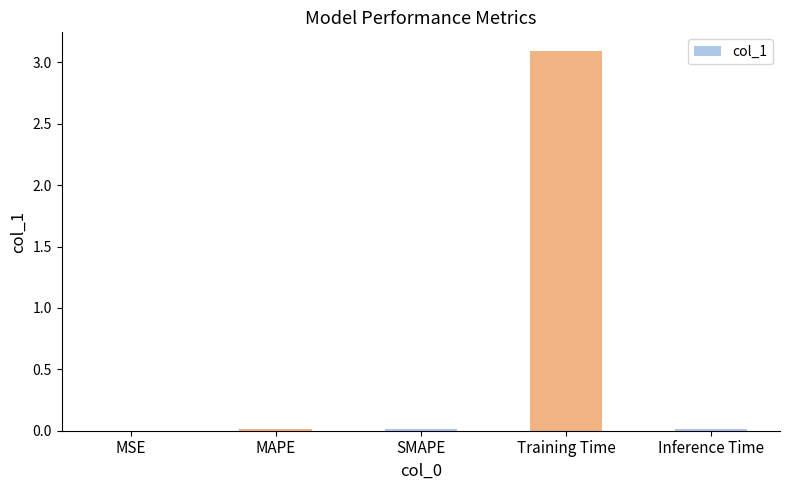

What is the greatest value displayed?

3.1